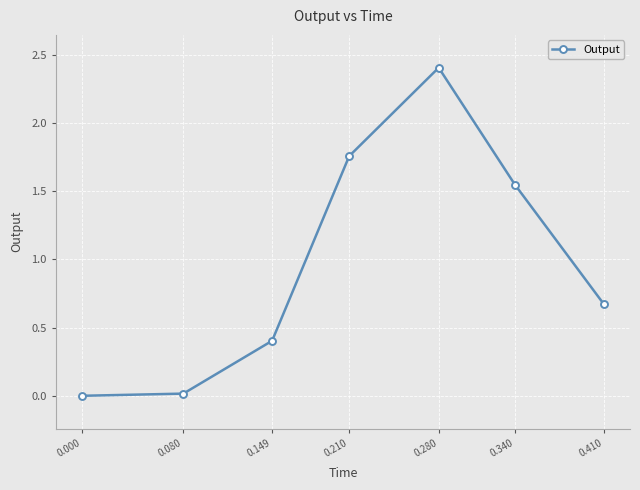

What is the difference between the maximum and second lowest values?

2.4